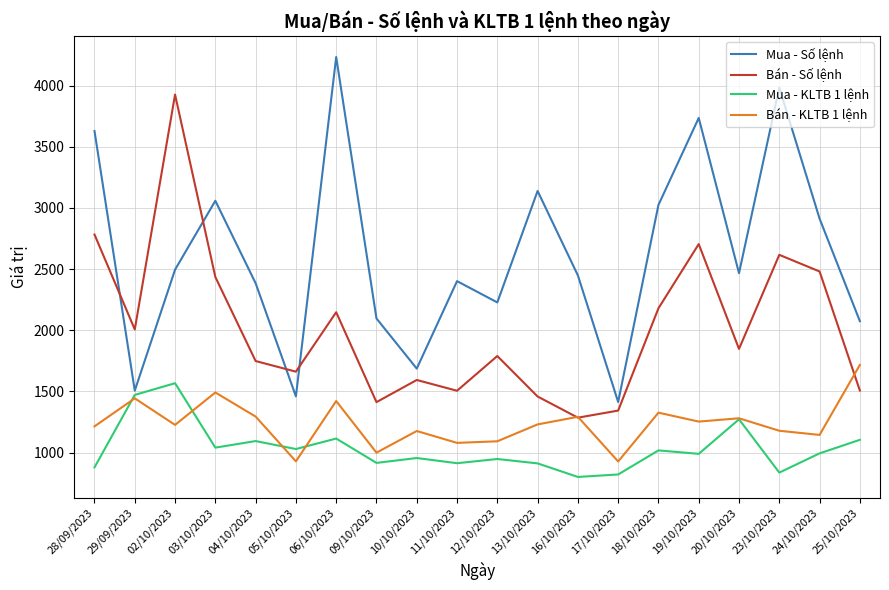

What position from the left is 12/10/2023?

11